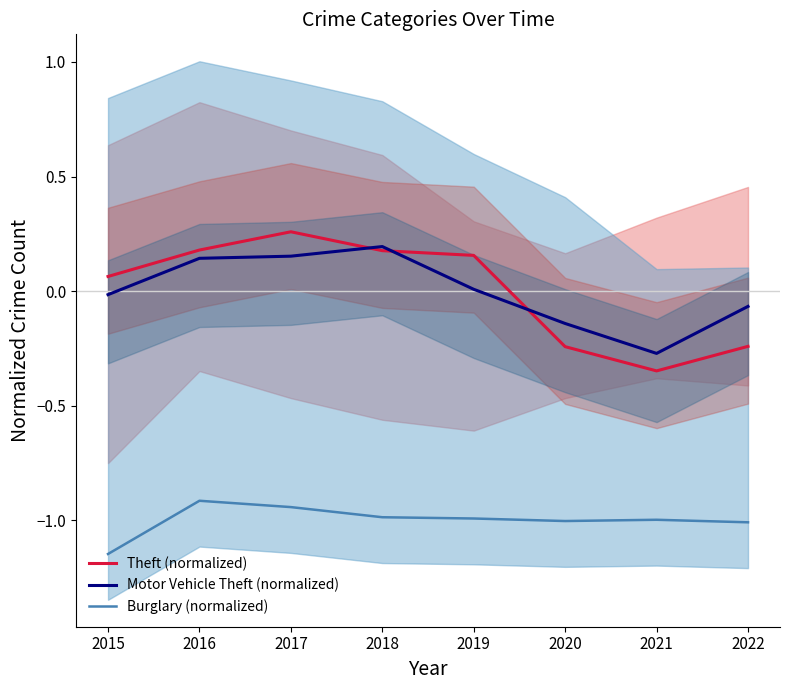

True or false: Burglary (normalized) and Motor Vehicle Theft (normalized) intersect in this chart.

False